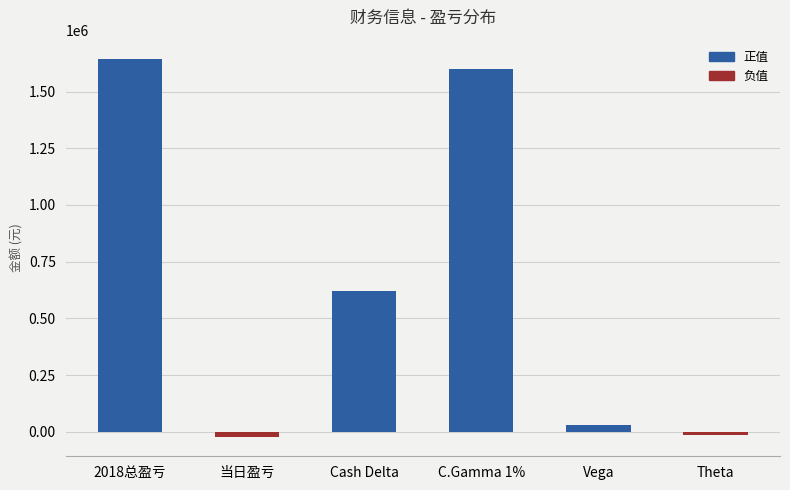

What is the change in value from Cash Delta to Vega?

-589978